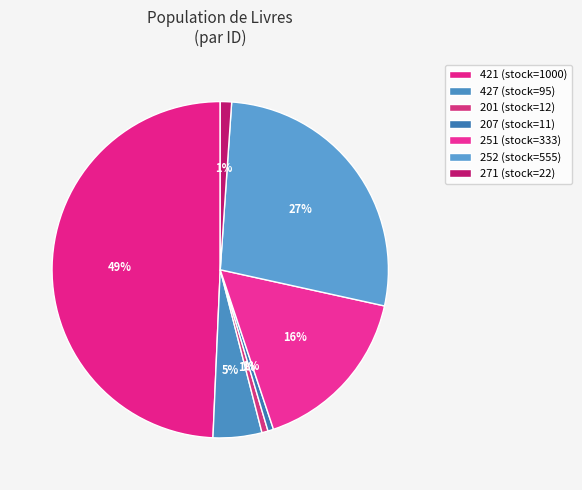

How many segments does this pie chart have?

7